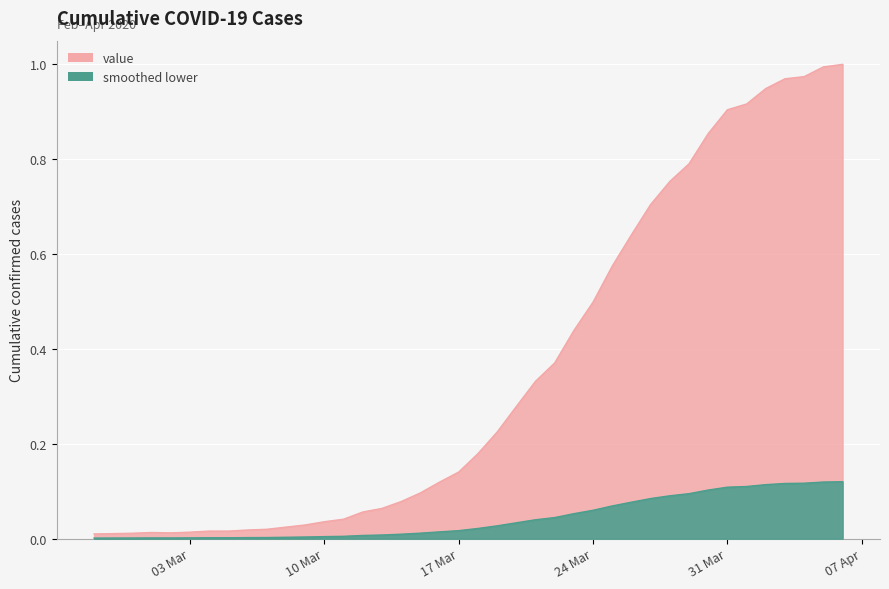

List the labels in order of value, smallest first.

2020-02-27, 2020-02-28, 2020-02-29, 2020-03-02, 2020-03-01, 2020-03-03, 2020-03-04, 2020-03-05, 2020-03-06, 2020-03-07, 2020-03-08, 2020-03-09, 2020-03-10, 2020-03-11, 2020-03-12, 2020-03-13, 2020-03-14, 2020-03-15, 2020-03-16, 2020-03-17, 2020-03-18, 2020-03-19, 2020-03-20, 2020-03-21, 2020-03-22, 2020-03-23, 2020-03-24, 2020-03-25, 2020-03-26, 2020-03-27, 2020-03-28, 2020-03-29, 2020-03-30, 2020-03-31, 2020-04-01, 2020-04-02, 2020-04-03, 2020-04-04, 2020-04-05, 2020-04-06